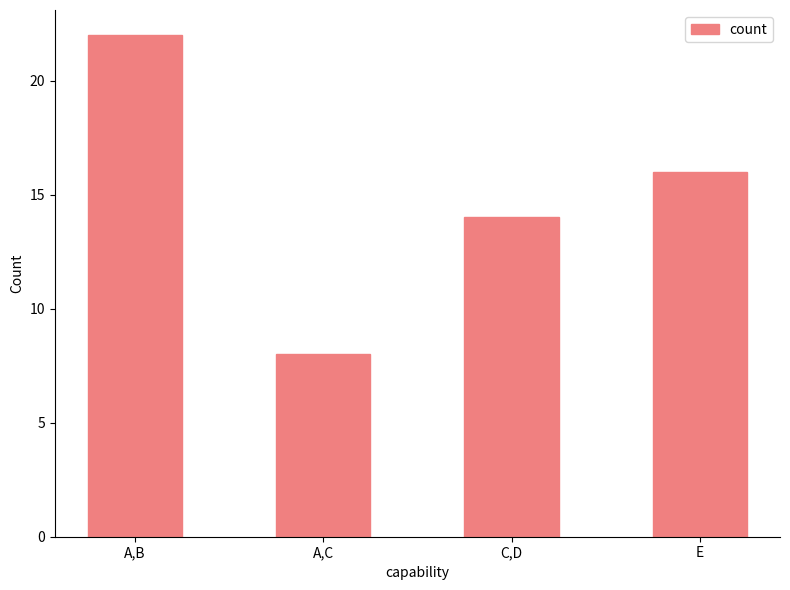

The chart shows a value of 14 at C,D. True or false?

True